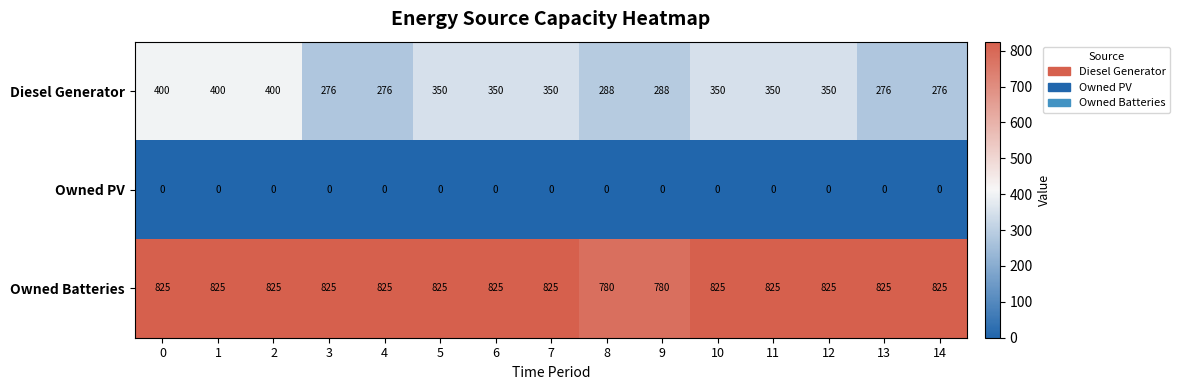

What is the average value of the Owned Batteries series?

819